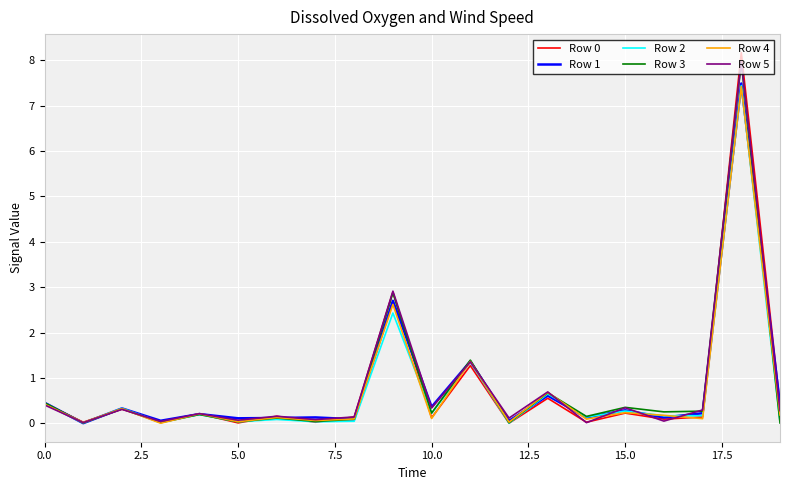

What is the highest value of the Row 4 series?

7.4